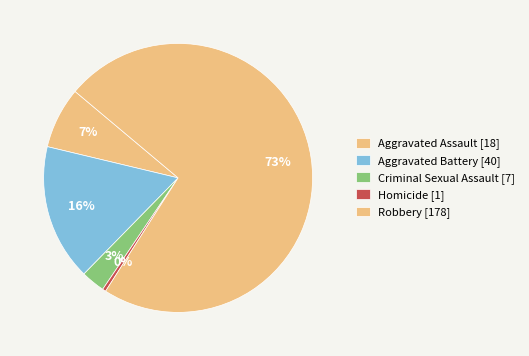

Count the number of slices in the pie.

5